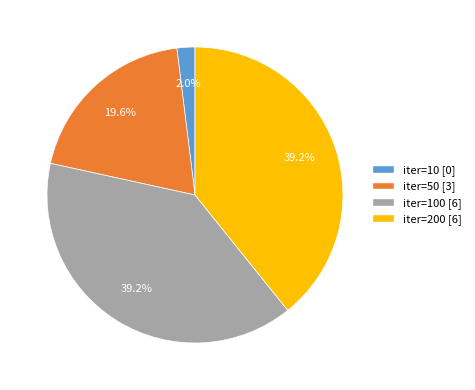

Is there a majority slice in this chart?

No